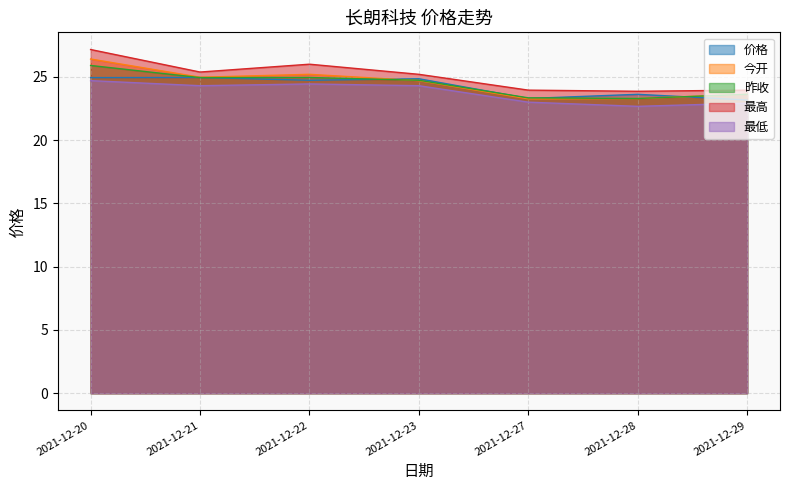

Reading right to left, transcribe all the data shown in this chart.

价格: 2021-12-29=23.2	2021-12-28=23.6	2021-12-27=23.3	2021-12-23=24.9	2021-12-22=24.7	2021-12-21=24.9	2021-12-20=24.9
今开: 2021-12-29=23.6	2021-12-28=23.3	2021-12-27=23.3	2021-12-23=24.7	2021-12-22=25.2	2021-12-21=25.0	2021-12-20=26.4
昨收: 2021-12-29=23.6	2021-12-28=23.3	2021-12-27=23.3	2021-12-23=24.7	2021-12-22=24.9	2021-12-21=24.9	2021-12-20=25.9
最高: 2021-12-29=23.9	2021-12-28=23.9	2021-12-27=23.9	2021-12-23=25.2	2021-12-22=26.0	2021-12-21=25.4	2021-12-20=27.2
最低: 2021-12-29=22.9	2021-12-28=22.7	2021-12-27=23.0	2021-12-23=24.3	2021-12-22=24.4	2021-12-21=24.3	2021-12-20=24.7